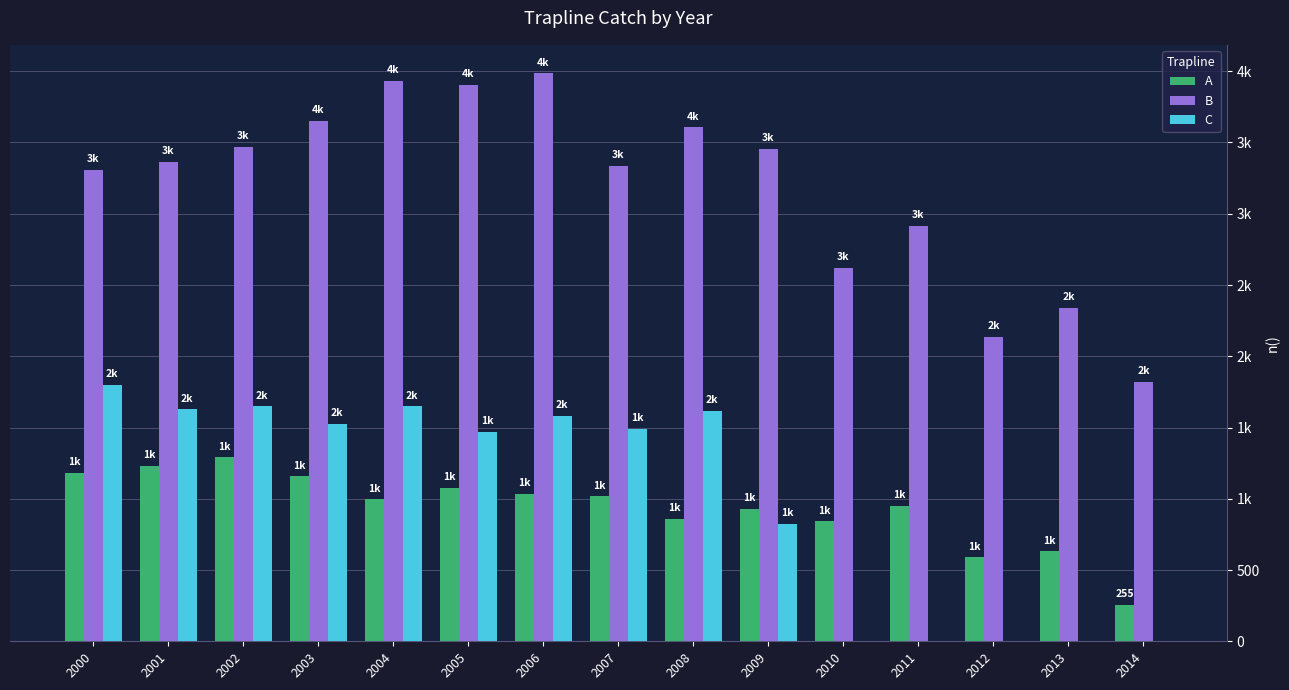

True or false: A has a value of 1880 at 2001.

False